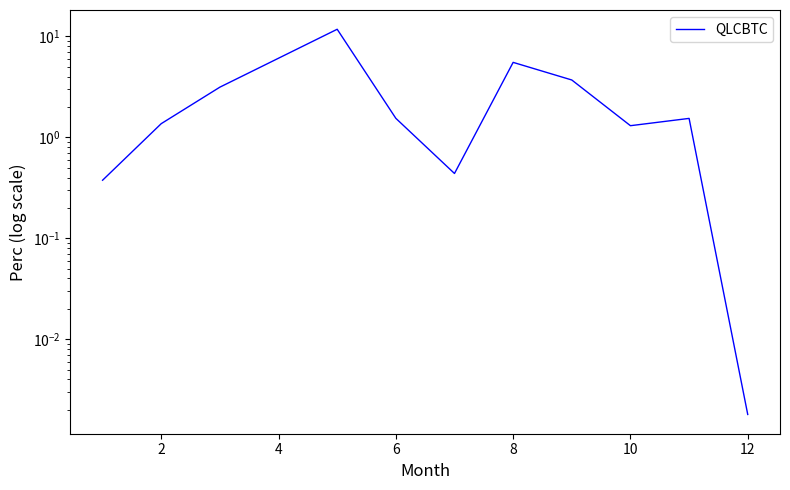

What is the value of the 11th point from the left?

0.4